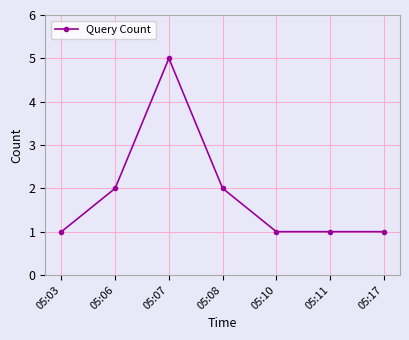

Is it true that the value at 05:06 is 2?

True